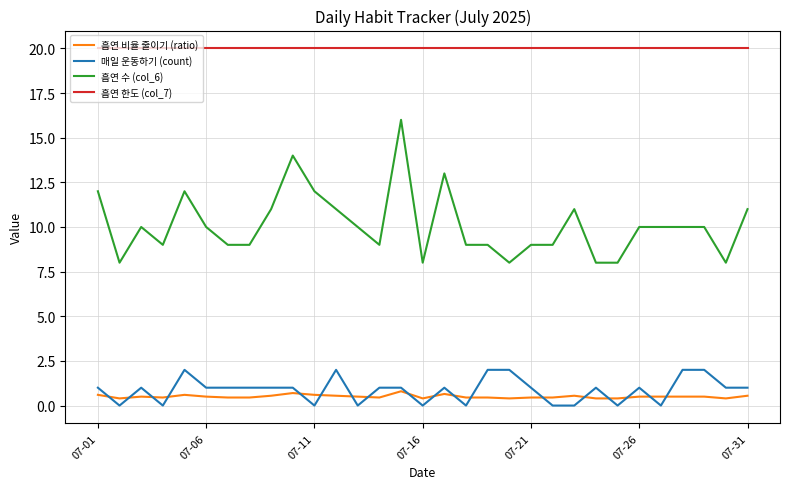

List the series in order of their peak value, highest first.

흡연 한도 (col_7), 흡연 수 (col_6), 매일 운동하기 (count), 흡연 비율 줄이기 (ratio)